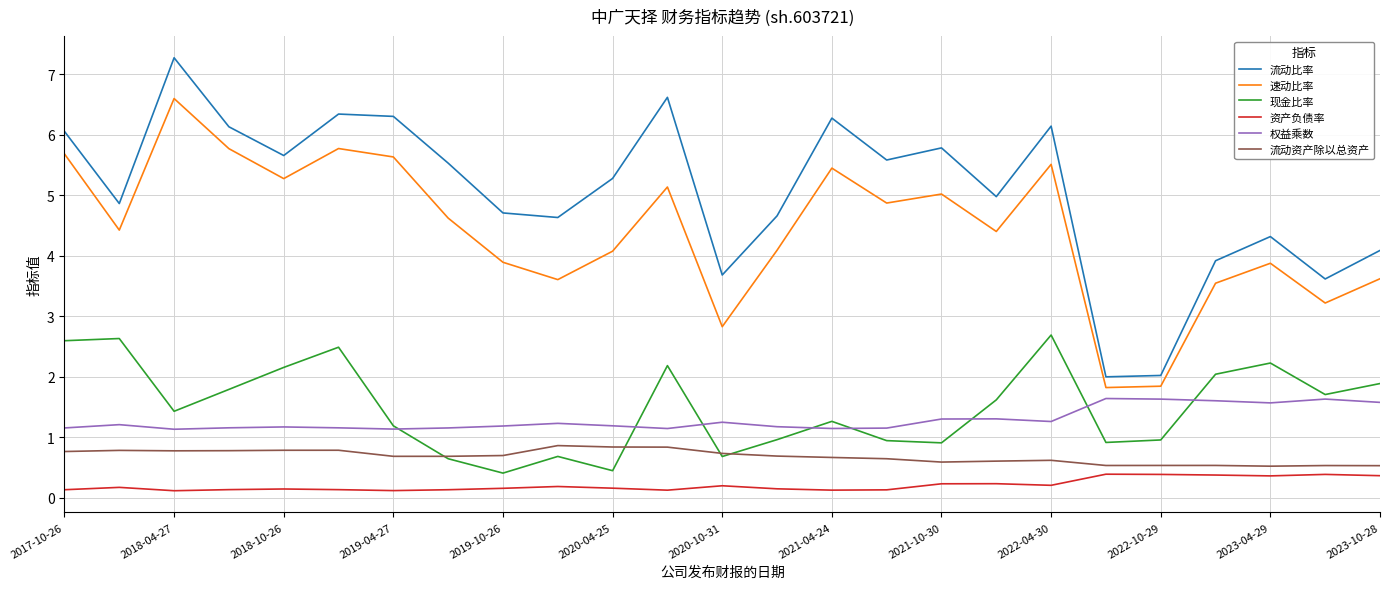

Rank the series by their maximum value, from lowest to highest.

资产负债率, 流动资产除以总资产, 权益乘数, 现金比率, 速动比率, 流动比率